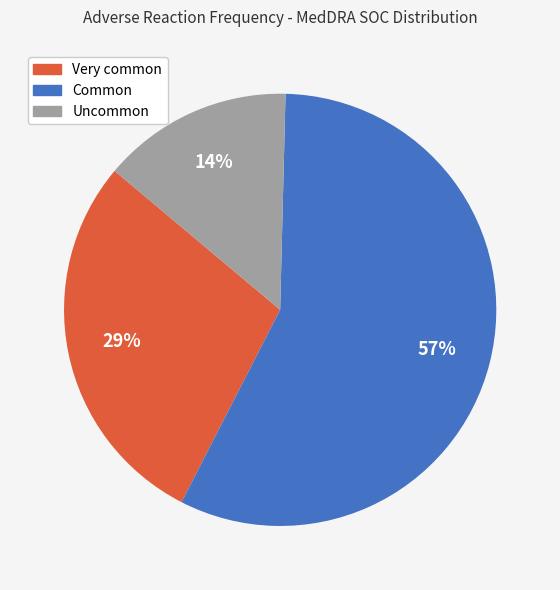

Is there any slice that represents more than half of the pie?

Yes